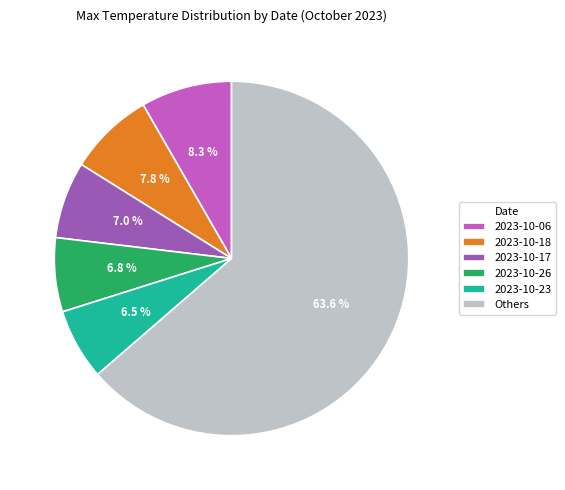

To the nearest percent, what is the average slice percentage?

17%